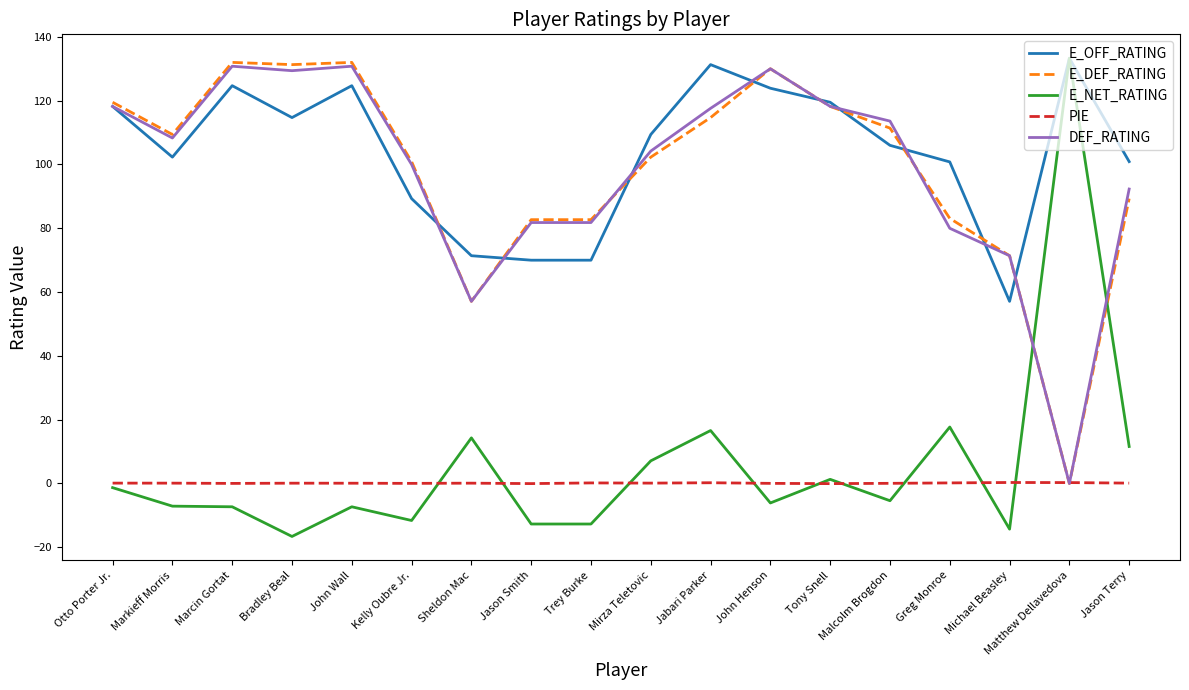

After their last crossing, which series has the higher values: E_NET_RATING or E_DEF_RATING?

E_DEF_RATING